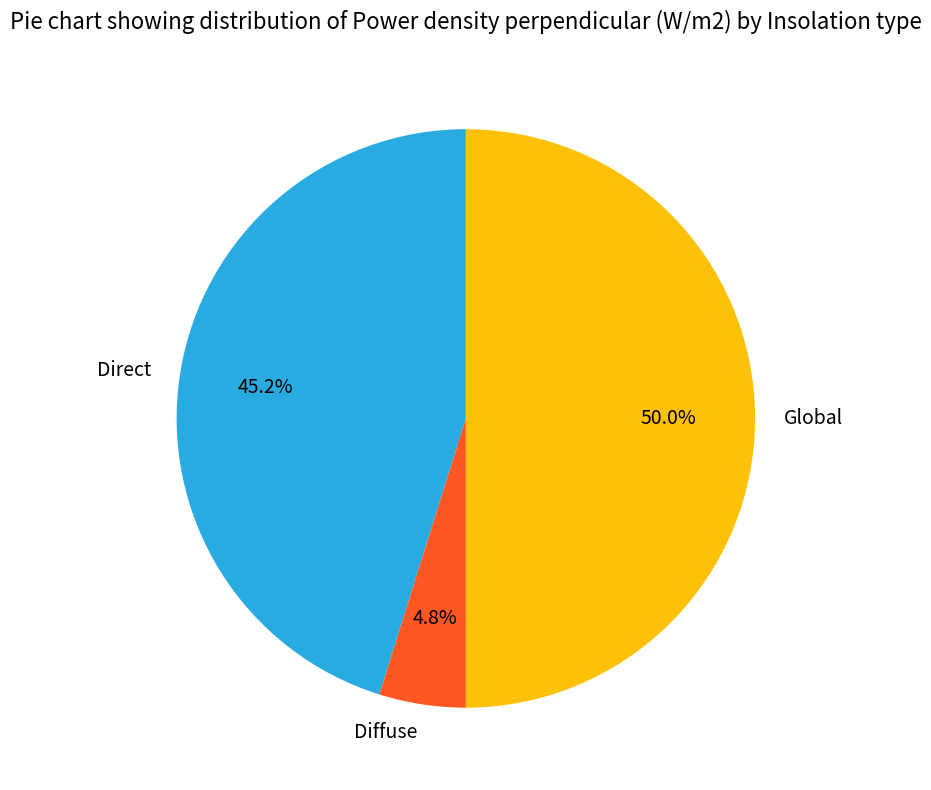

True or false: Global accounts for 45% of the total.

False